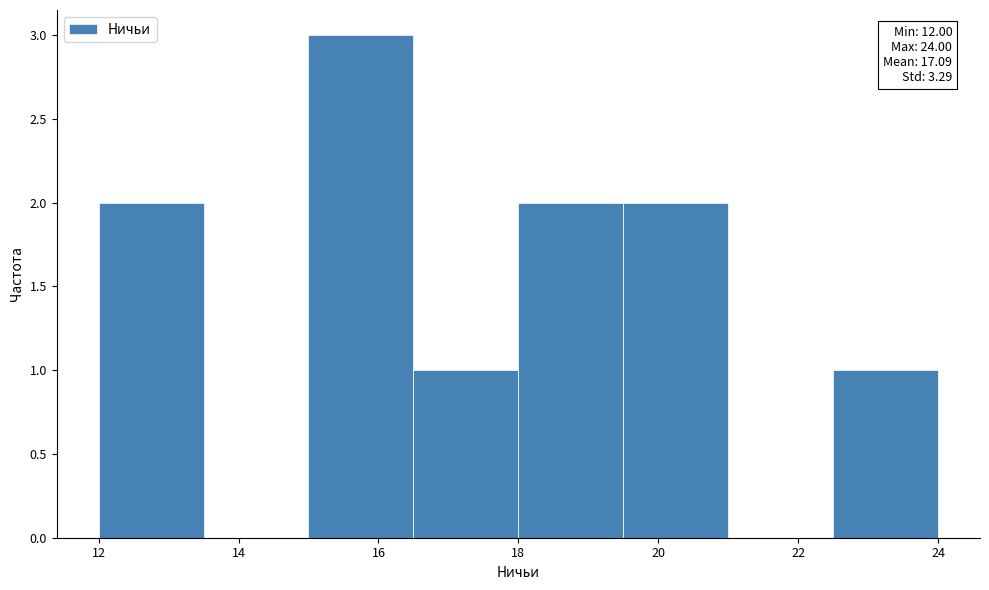

Which range on the x-axis has the tallest bar?

15.0 to 16.5